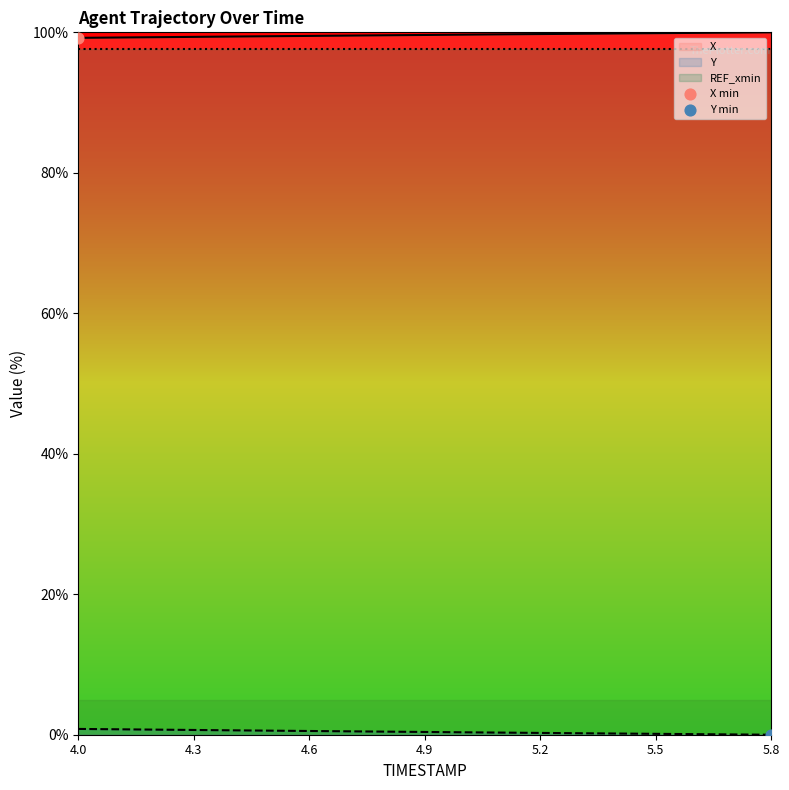

Which series reaches the minimum Y coordinate?

Y